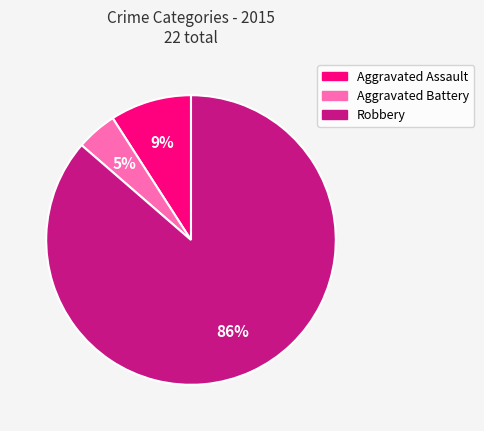

What percentage is the Aggravated Assault slice, to the nearest percent?

9%